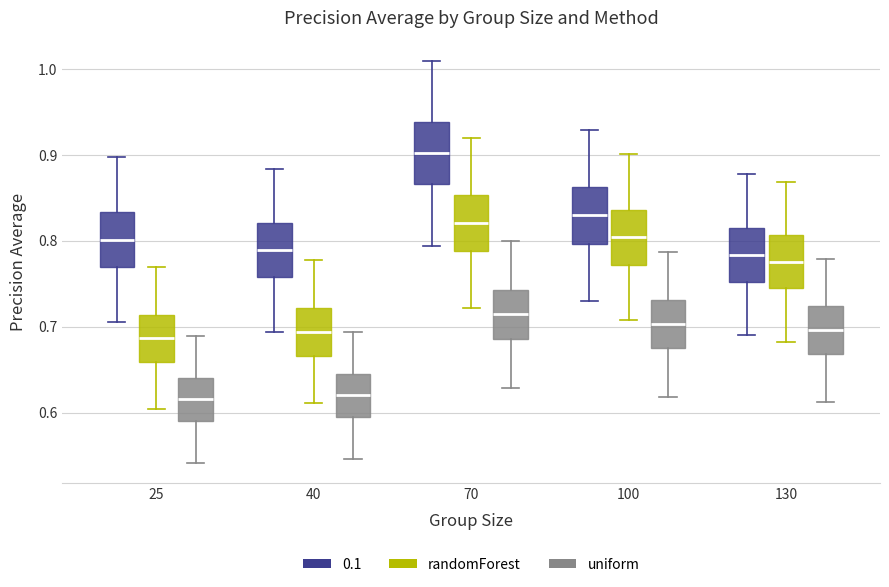

Reading left to right, read every box against the y-axis: the position of its median line, the range the box covers, and the ends of its whiskers. The values are not printed on the chart, so give them approximately, as read against the axis.

25 (0.1): median 0.80, box 0.77 to 0.83, whiskers 0.70 to 0.90
25 (randomForest): median 0.69, box 0.66 to 0.71, whiskers 0.60 to 0.77
25 (uniform): median 0.62, box 0.59 to 0.64, whiskers 0.54 to 0.69
40 (0.1): median 0.79, box 0.76 to 0.82, whiskers 0.69 to 0.88
40 (randomForest): median 0.69, box 0.67 to 0.72, whiskers 0.61 to 0.78
40 (uniform): median 0.62, box 0.60 to 0.64, whiskers 0.55 to 0.69
70 (0.1): median 0.90, box 0.87 to 0.94, whiskers 0.79 to 1.01
70 (randomForest): median 0.82, box 0.79 to 0.85, whiskers 0.72 to 0.92
70 (uniform): median 0.71, box 0.69 to 0.74, whiskers 0.63 to 0.80
100 (0.1): median 0.83, box 0.80 to 0.86, whiskers 0.73 to 0.93
100 (randomForest): median 0.80, box 0.77 to 0.84, whiskers 0.71 to 0.90
100 (uniform): median 0.70, box 0.67 to 0.73, whiskers 0.62 to 0.79
130 (0.1): median 0.78, box 0.75 to 0.82, whiskers 0.69 to 0.88
130 (randomForest): median 0.78, box 0.74 to 0.81, whiskers 0.68 to 0.87
130 (uniform): median 0.70, box 0.67 to 0.72, whiskers 0.61 to 0.78